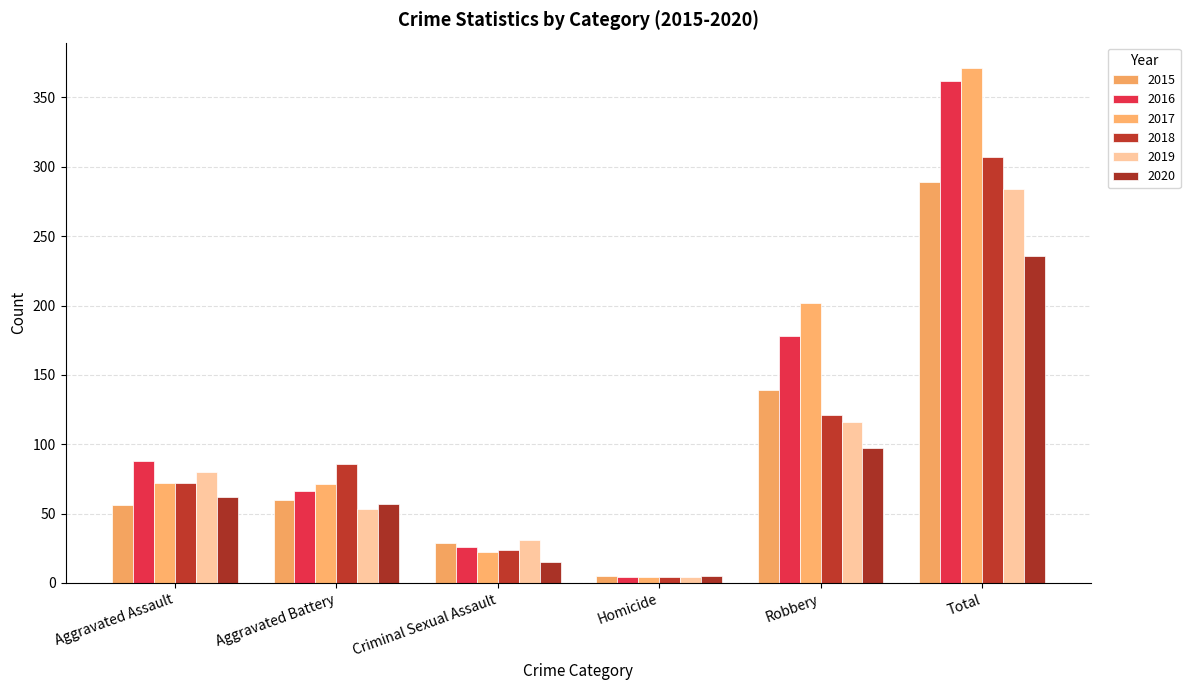

What is the greatest value displayed?

371